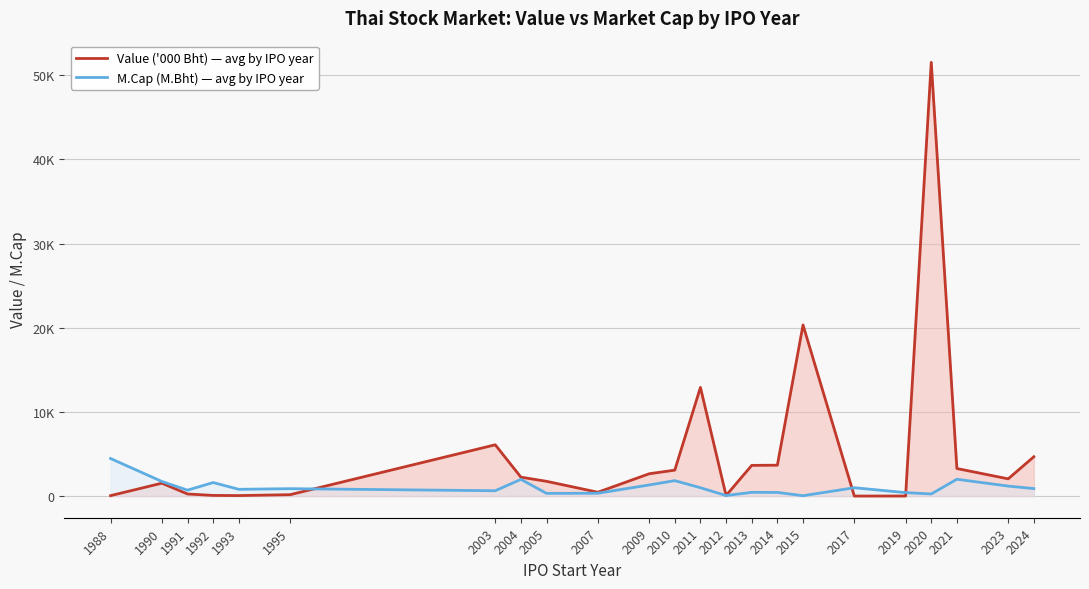

The M.Cap (M.Bht) — avg by IPO year series shows 333.9 at 2007. True or false?

True